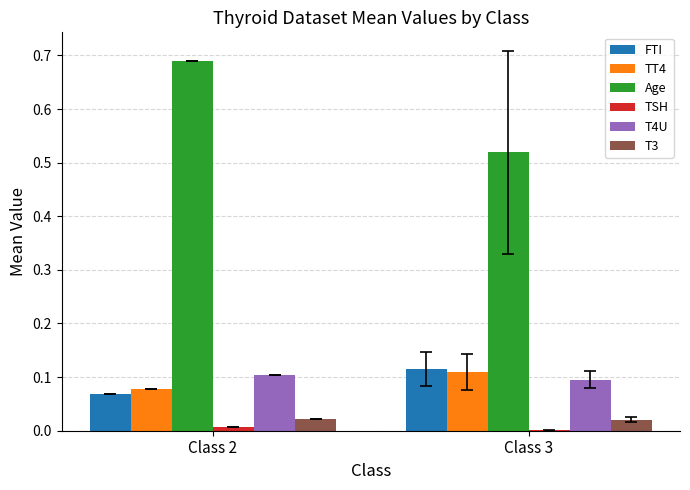

At which category does the chart reach its peak across all series?

Class 2